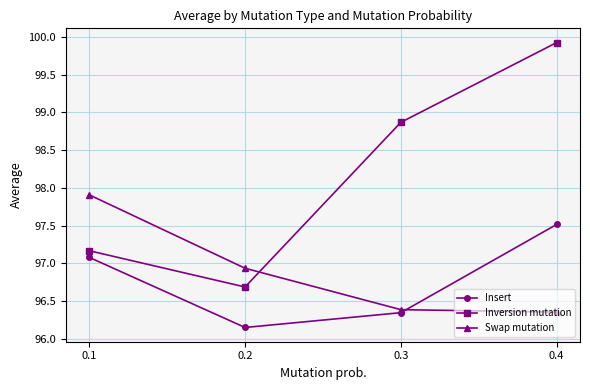

Where is the first local minimum for Insert?

0.2